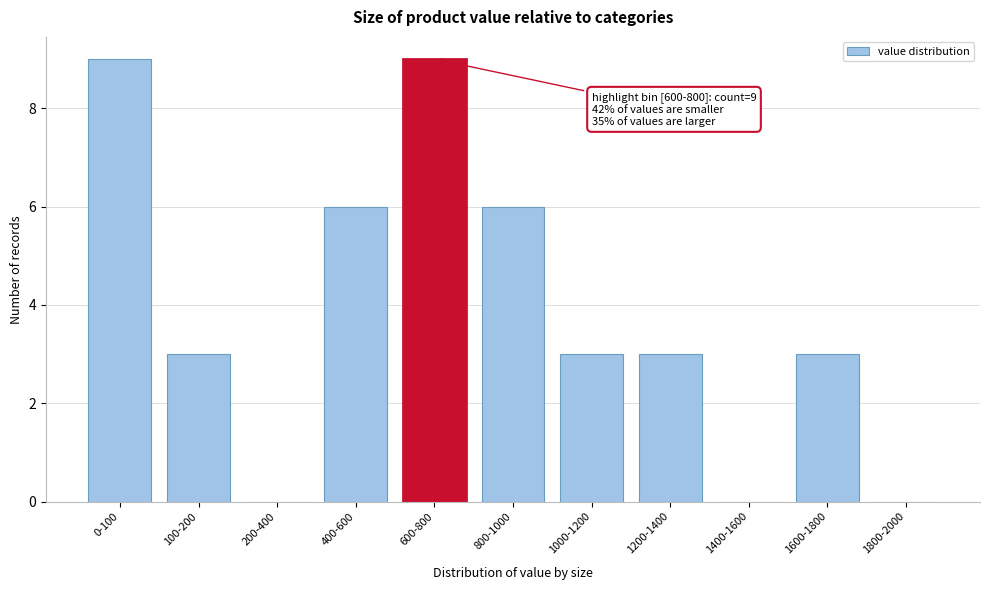

Reading left to right, extract all data points from this chart.

0-100=9	100-200=3	200-400=0	400-600=6	600-800=9	800-1000=6	1000-1200=3	1200-1400=3	1400-1600=0	1600-1800=3	1800-2000=0